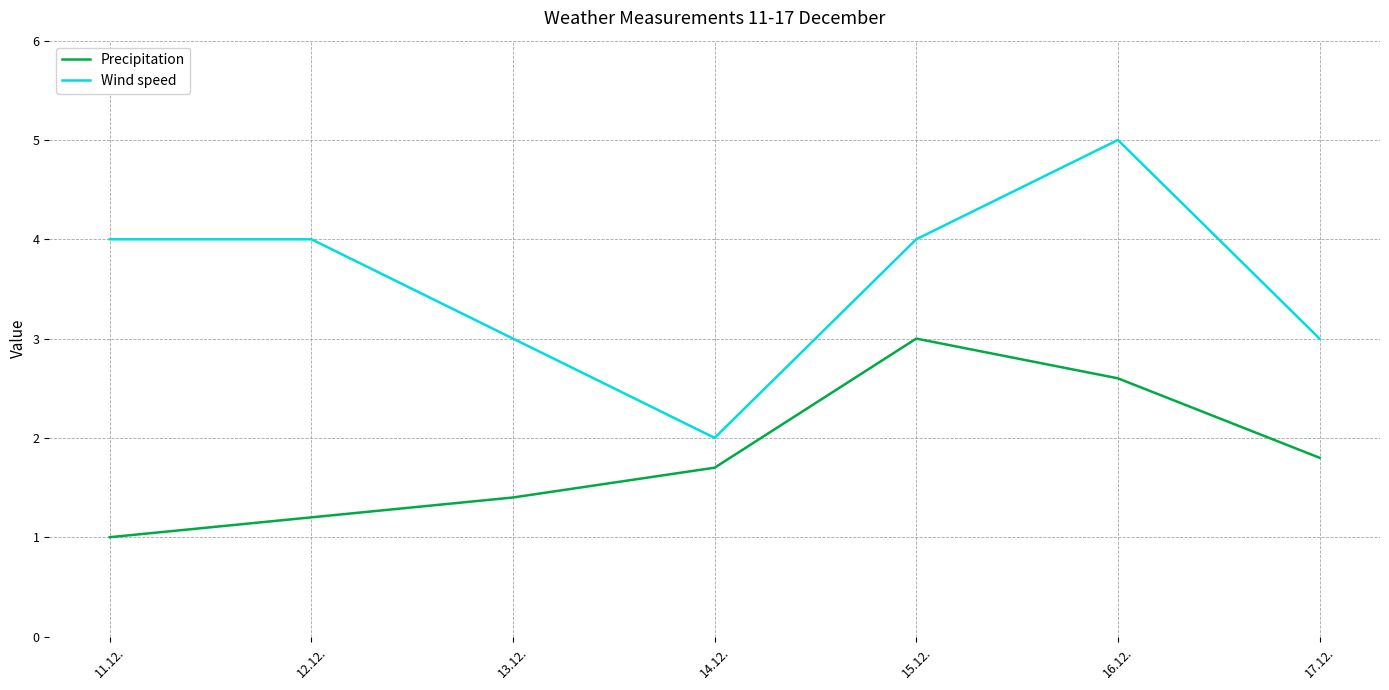

What are all the series names shown in the legend?

Precipitation, Wind speed